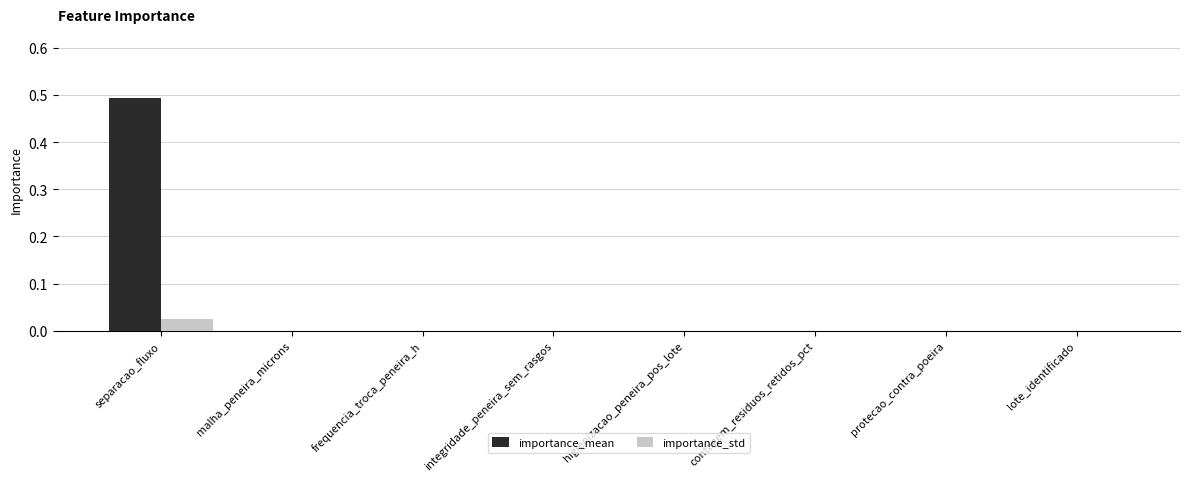

At which category does the chart reach its peak across all series?

separacao_fluxo